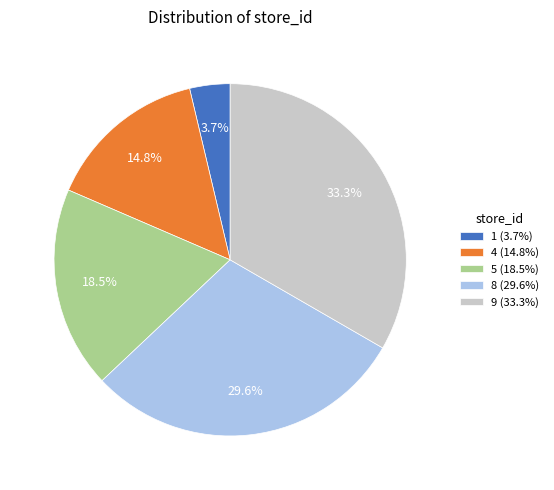

Combined, do 4 and 8 account for over 50%?

No